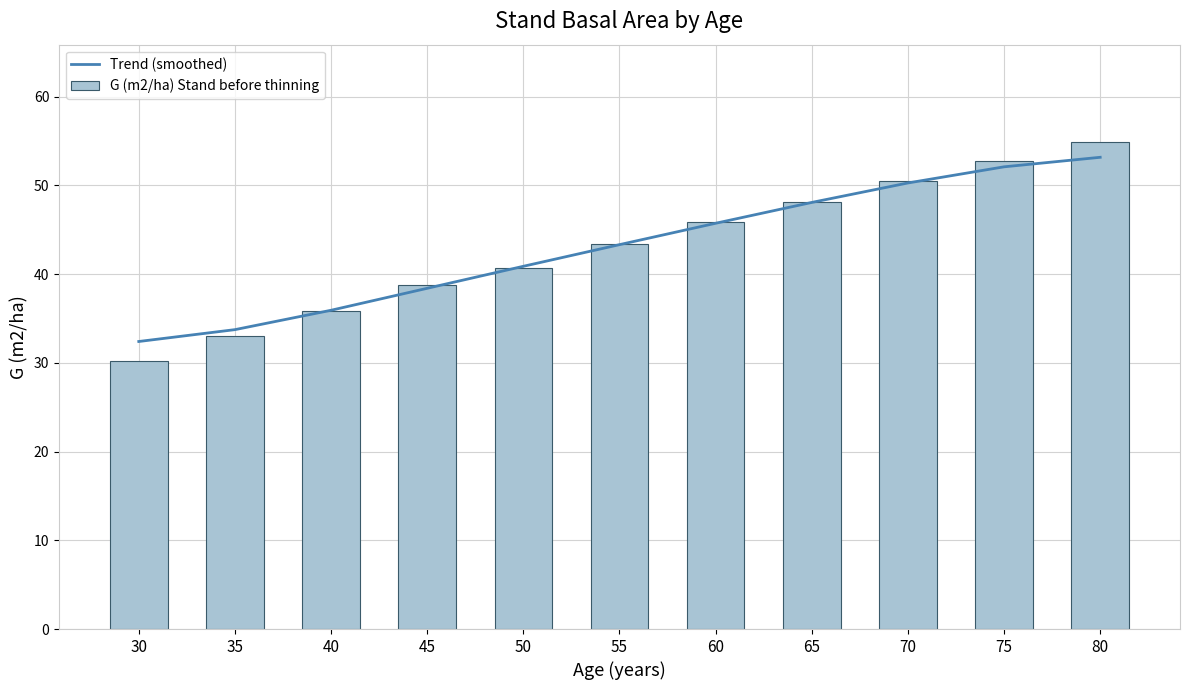

Count the number of categories in the chart.

11